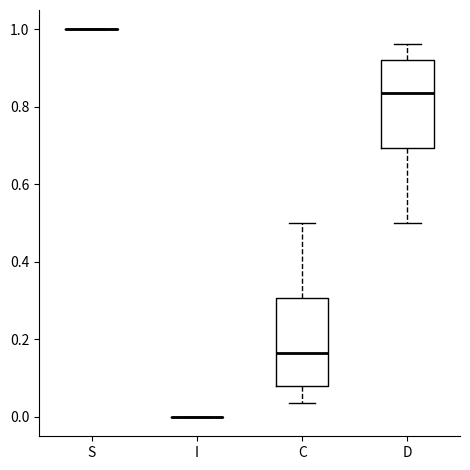

Reading left to right, read every box against the y-axis: the position of its median line, the range the box covers, and the ends of its whiskers. The values are not printed on the chart, so give them approximately, as read against the axis.

S: box collapsed to a line at 1.00, whiskers 1.00 to 1.00
I: box collapsed to a line at 0.00, whiskers 0.00 to 0.00
C: median 0.16, box 0.08 to 0.30, whiskers 0.04 to 0.50
D: median 0.84, box 0.70 to 0.92, whiskers 0.50 to 0.96